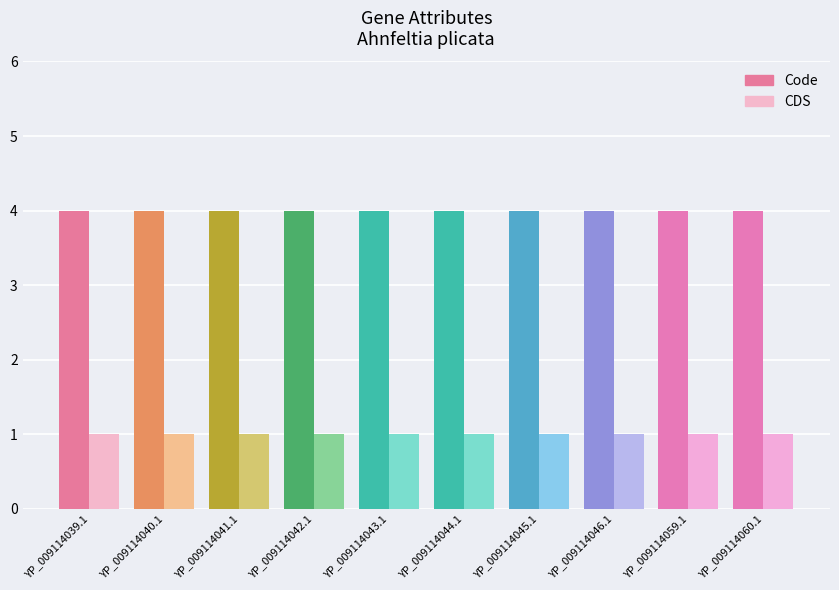

What is the spread (max minus min) of values at YP_009114042.1?

3